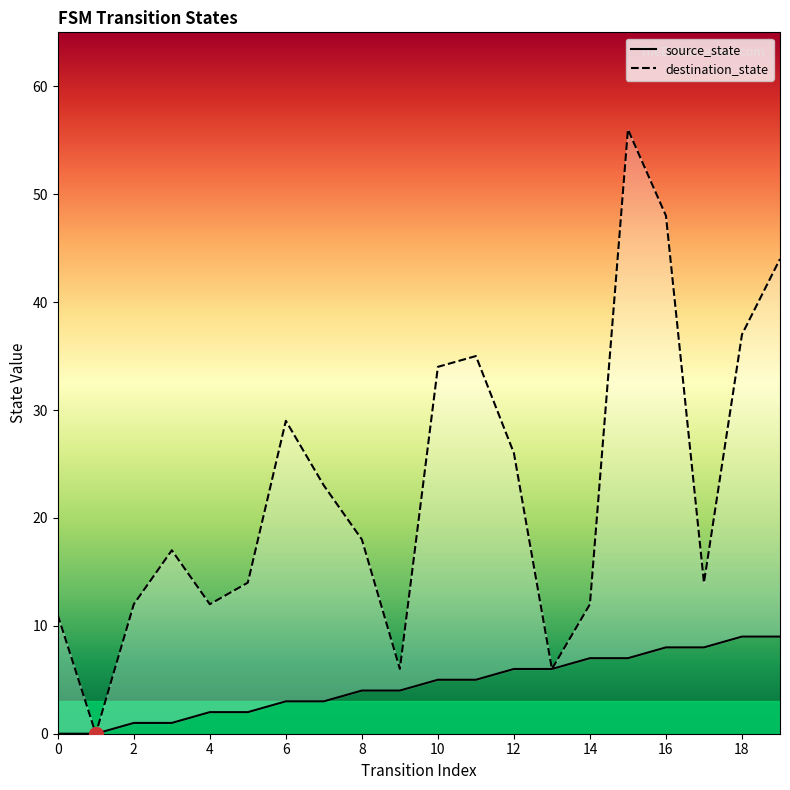

At 11, list the series in order from smallest to largest.

source_state, destination_state